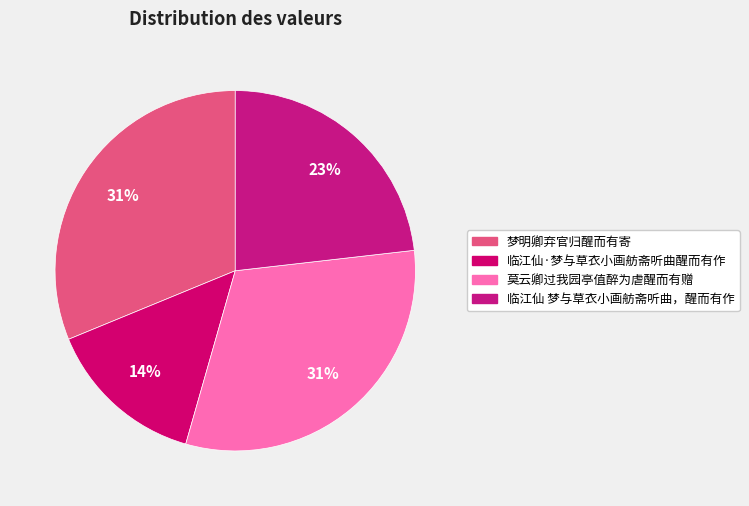

How many segments does this pie chart have?

4